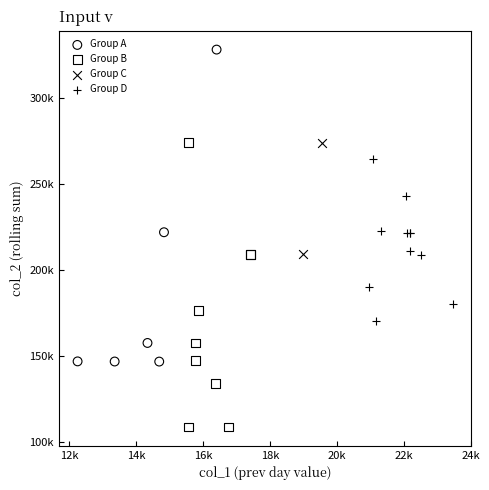

What are all the series names shown in the legend?

Group A, Group B, Group C, Group D